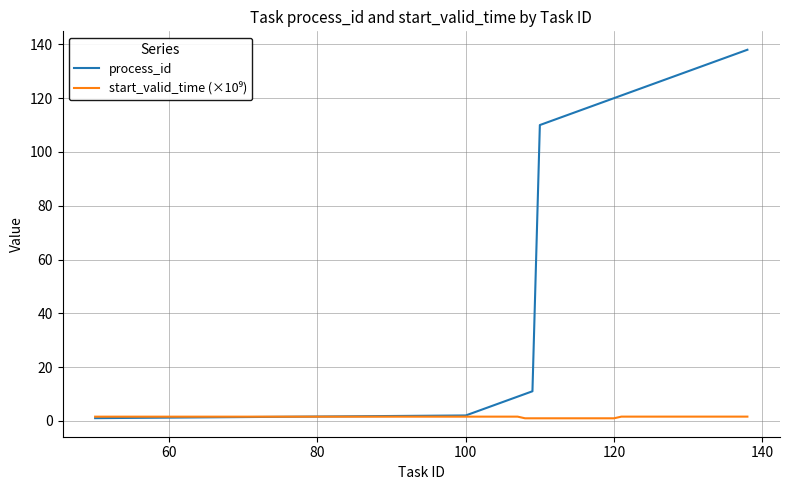

What is the maximum value for process_id?

138.0